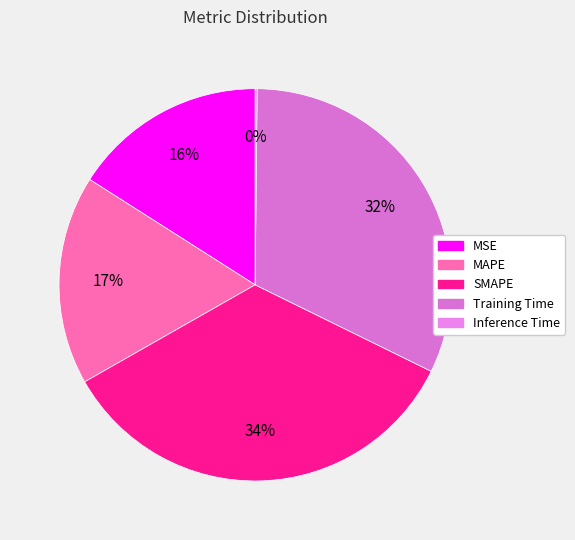

How many segments does this pie chart have?

5